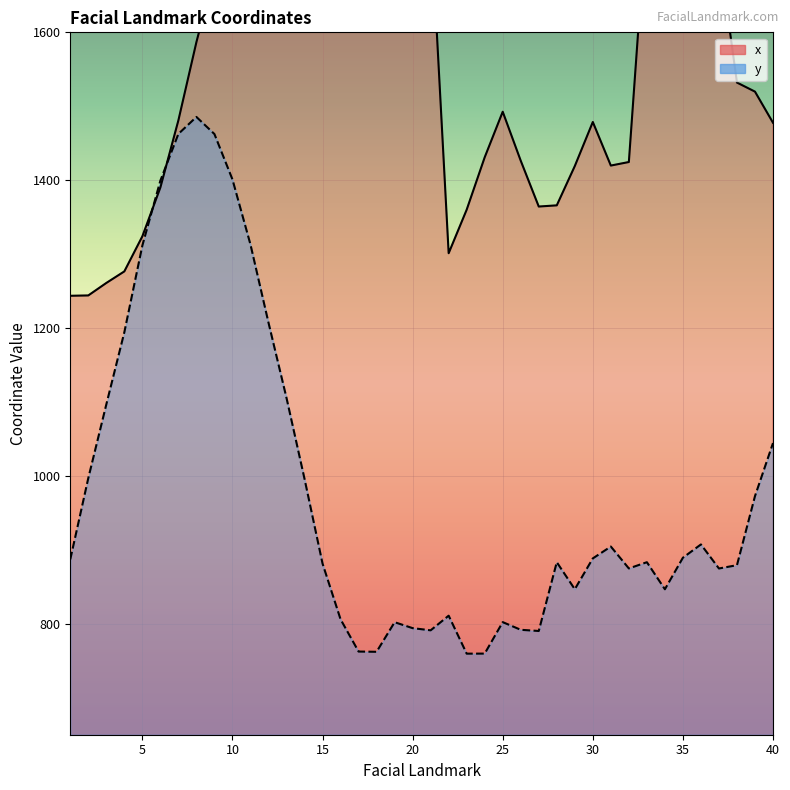

At which category is the sum across all series the highest?

10